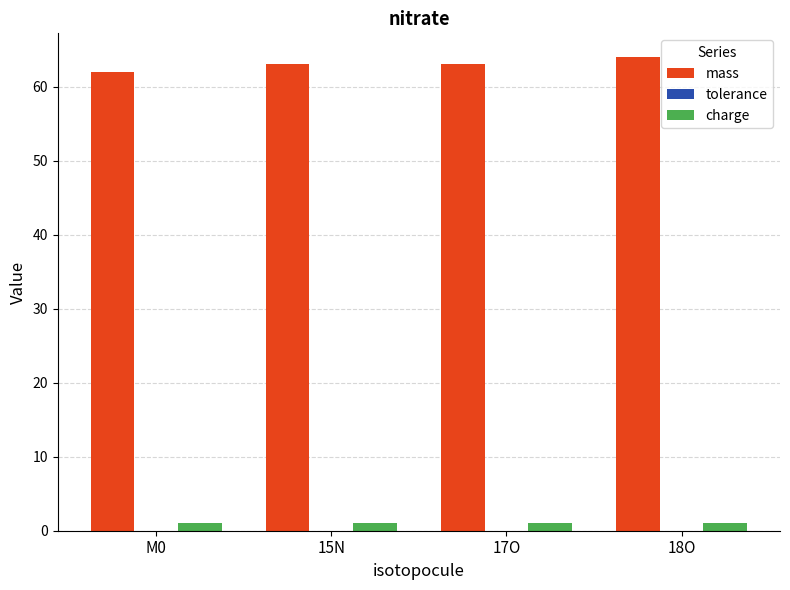

Which series has the largest total across all categories?

mass